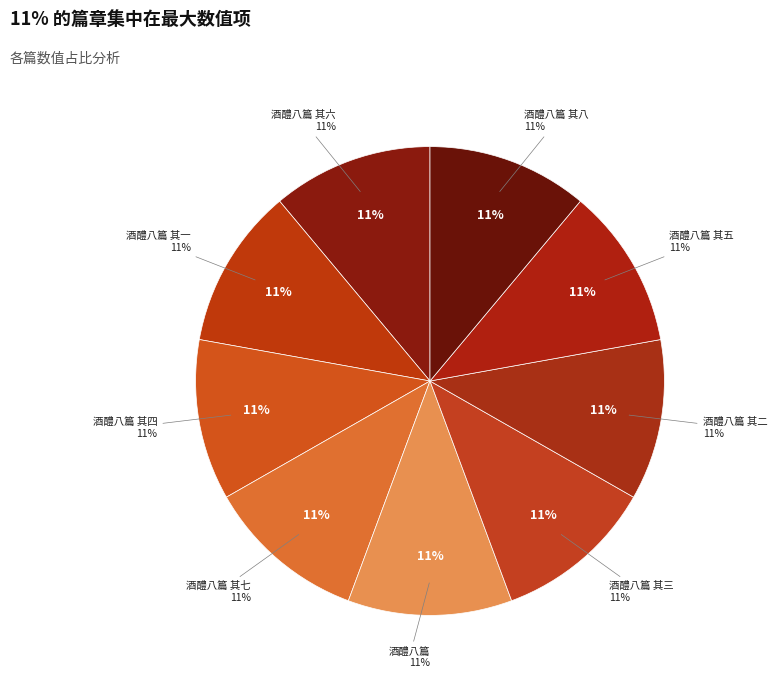

True or false: 童丱须知 酒醴八篇 其一 accounts for 18% of the total.

False